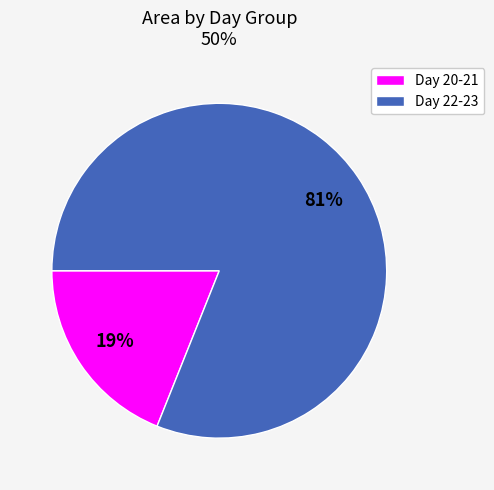

How many segments does this pie chart have?

2